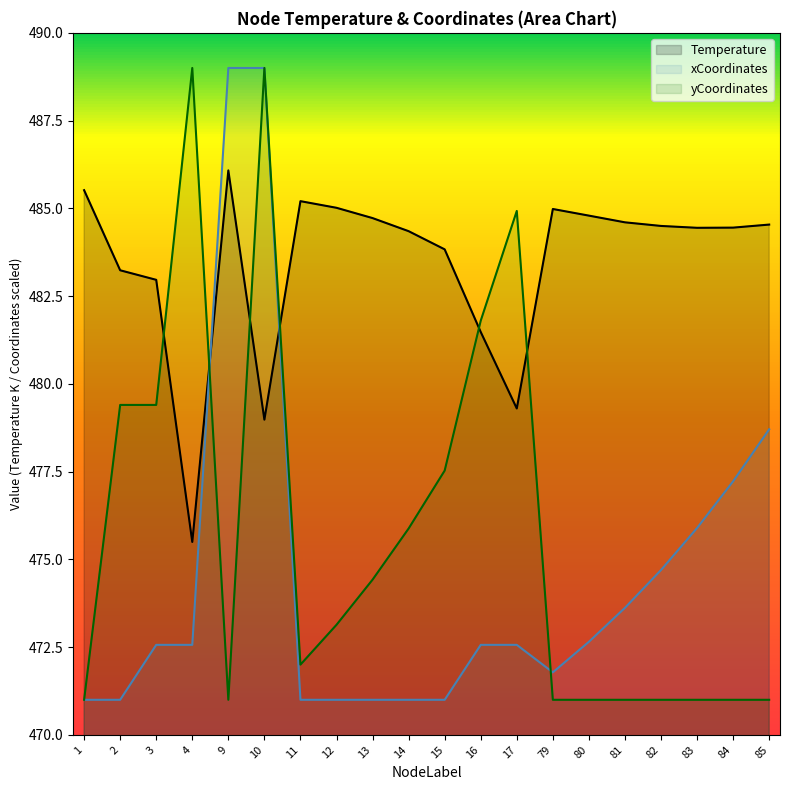

The value of xCoordinates at 83 is 189.6. True or false?

False